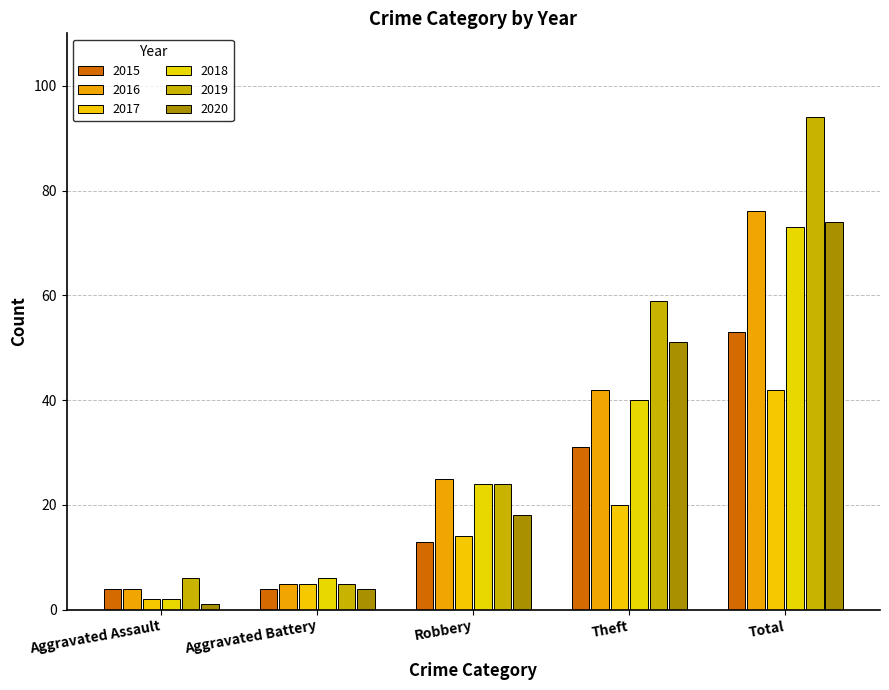

Is the value of 2015 at Theft greater than the value of 2019 at Aggravated Assault?

Yes